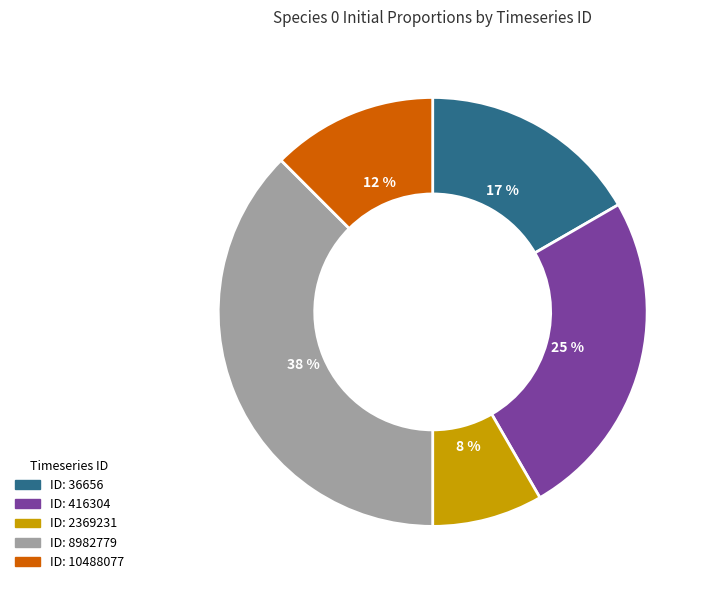

Is there a majority slice in this chart?

No